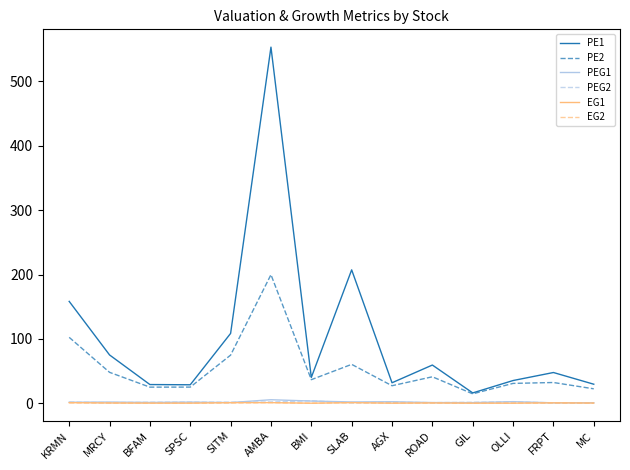

True or false: PEG1 and PE1 intersect in this chart.

False